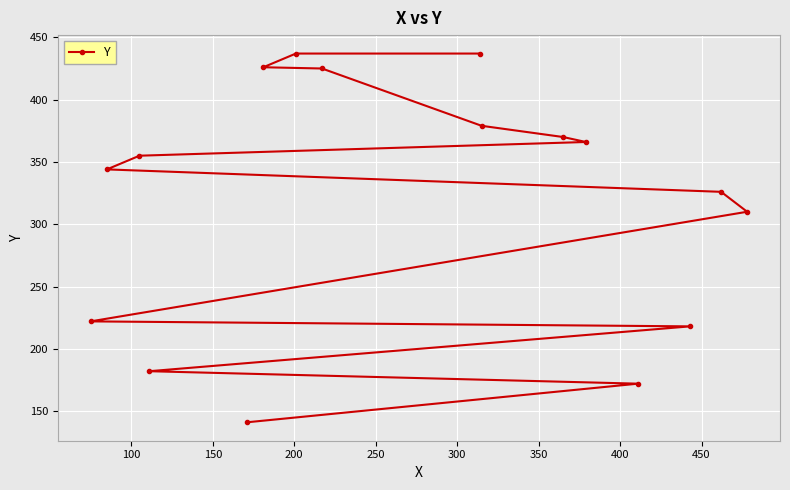

Count the number of categories in the chart.

16